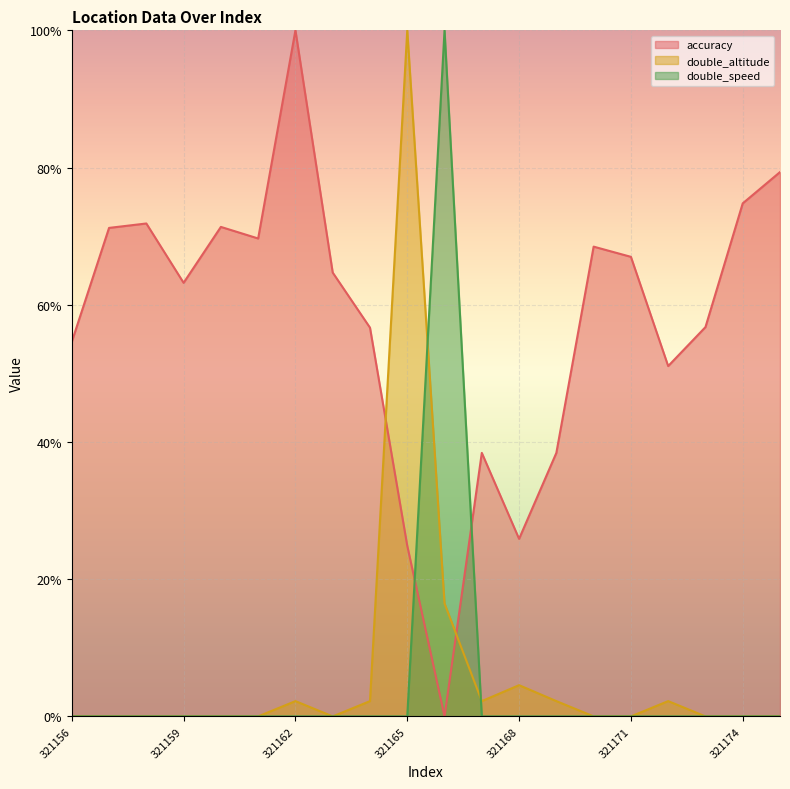

How many interior local valleys does the double_altitude series have?

2